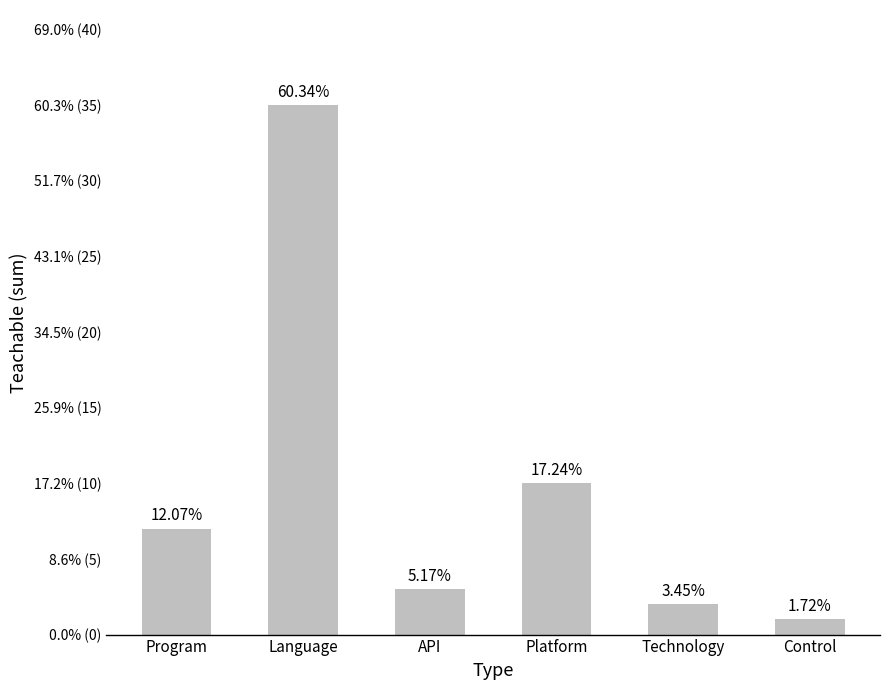

Reading left to right, what are all the values shown in this chart?

Program=7	Language=35	API=3	Platform=10	Technology=2	Control=1